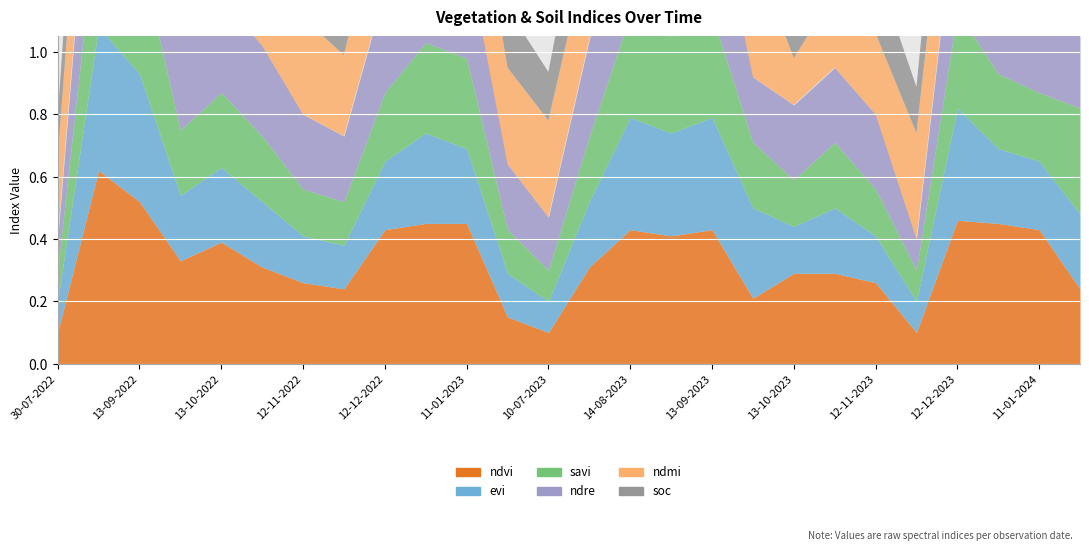

Reading left to right, list all the values displayed in this chart.

ndvi: 30-07-2022=0.1	24-08-2022=0.6	13-09-2022=0.5	28-09-2022=0.3	13-10-2022=0.4	28-10-2022=0.3	12-11-2022=0.3	27-11-2022=0.2	12-12-2022=0.4	01-01-2023=0.5	11-01-2023=0.5	20-06-2023=0.1	10-07-2023=0.1	30-07-2023=0.3	14-08-2023=0.4	29-08-2023=0.4	13-09-2023=0.4	28-09-2023=0.2	13-10-2023=0.3	28-10-2023=0.3	12-11-2023=0.3	27-11-2023=0.1	12-12-2023=0.5	01-01-2024=0.5	11-01-2024=0.4	04-07-2024=0.2
evi: 30-07-2022=0.1	24-08-2022=0.5	13-09-2022=0.4	28-09-2022=0.2	13-10-2022=0.2	28-10-2022=0.2	12-11-2022=0.1	27-11-2022=0.1	12-12-2022=0.2	01-01-2023=0.3	11-01-2023=0.2	20-06-2023=0.1	10-07-2023=0.1	30-07-2023=0.2	14-08-2023=0.4	29-08-2023=0.3	13-09-2023=0.4	28-09-2023=0.3	13-10-2023=0.1	28-10-2023=0.2	12-11-2023=0.1	27-11-2023=0.1	12-12-2023=0.4	01-01-2024=0.2	11-01-2024=0.2	04-07-2024=0.2
savi: 30-07-2022=0.1	24-08-2022=0.4	13-09-2022=0.4	28-09-2022=0.2	13-10-2022=0.2	28-10-2022=0.2	12-11-2022=0.1	27-11-2022=0.1	12-12-2022=0.2	01-01-2023=0.3	11-01-2023=0.3	20-06-2023=0.1	10-07-2023=0.1	30-07-2023=0.2	14-08-2023=0.3	29-08-2023=0.3	13-09-2023=0.3	28-09-2023=0.2	13-10-2023=0.1	28-10-2023=0.2	12-11-2023=0.1	27-11-2023=0.1	12-12-2023=0.3	01-01-2024=0.2	11-01-2024=0.2	04-07-2024=0.3
ndre: 30-07-2022=0.1	24-08-2022=0.5	13-09-2022=0.5	28-09-2022=0.3	13-10-2022=0.3	28-10-2022=0.3	12-11-2022=0.2	27-11-2022=0.2	12-12-2022=0.3	01-01-2023=0.3	11-01-2023=0.3	20-06-2023=0.2	10-07-2023=0.2	30-07-2023=0.3	14-08-2023=0.4	29-08-2023=0.3	13-09-2023=0.4	28-09-2023=0.2	13-10-2023=0.2	28-10-2023=0.2	12-11-2023=0.2	27-11-2023=0.1	12-12-2023=0.4	01-01-2024=0.3	11-01-2024=0.3	04-07-2024=0.2
ndmi: 30-07-2022=0.3	24-08-2022=0.4	13-09-2022=0.4	28-09-2022=0.6	13-10-2022=0.3	28-10-2022=0.3	12-11-2022=0.3	27-11-2022=0.3	12-12-2022=0.3	01-01-2023=0.4	11-01-2023=0.4	20-06-2023=0.3	10-07-2023=0.3	30-07-2023=0.3	14-08-2023=0.4	29-08-2023=0.4	13-09-2023=0.4	28-09-2023=0.4	13-10-2023=0.1	28-10-2023=0.2	12-11-2023=0.3	27-11-2023=0.3	12-12-2023=0.4	01-01-2024=0.3	11-01-2024=0.3	04-07-2024=0.2
soc: 30-07-2022=0.1	24-08-2022=0.3	13-09-2022=0.3	28-09-2022=0.3	13-10-2022=0.3	28-10-2022=0.3	12-11-2022=0.2	27-11-2022=0.2	12-12-2022=0.3	01-01-2023=0.3	11-01-2023=0.3	20-06-2023=0.2	10-07-2023=0.2	30-07-2023=0.3	14-08-2023=0.3	29-08-2023=0.3	13-09-2023=0.3	28-09-2023=0.3	13-10-2023=0.2	28-10-2023=0.2	12-11-2023=0.2	27-11-2023=0.1	12-12-2023=0.3	01-01-2024=0.3	11-01-2024=0.3	04-07-2024=0.3